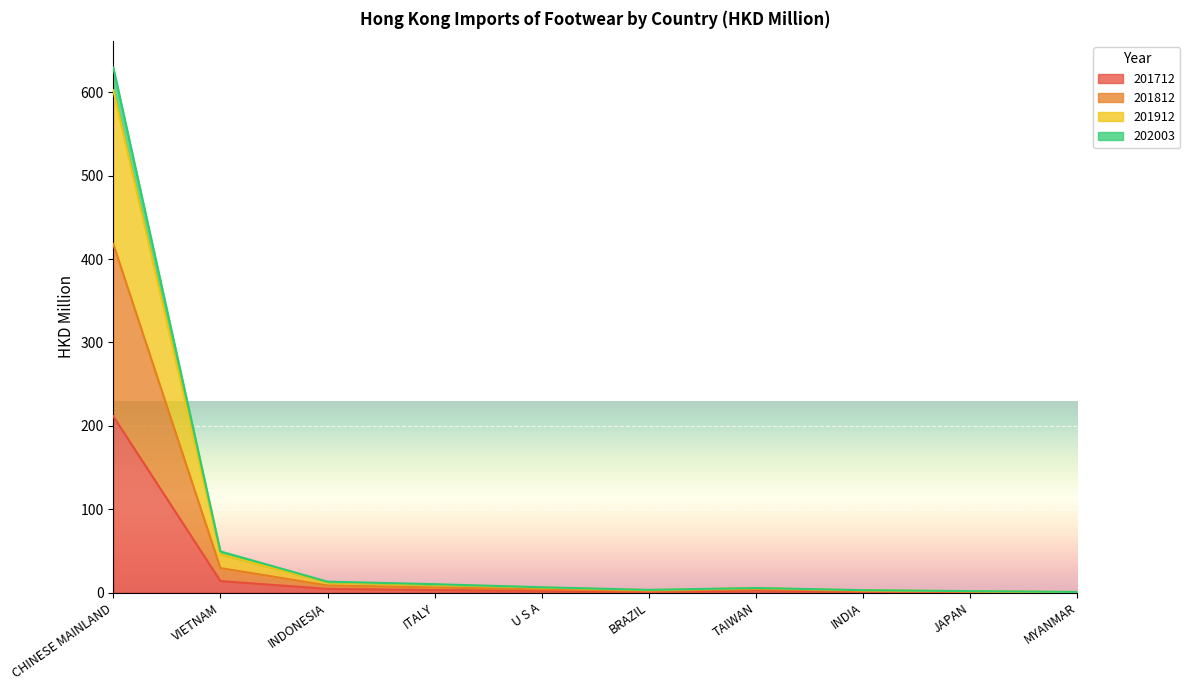

The 201712 series shows 380.2 at CHINESE MAINLAND. True or false?

False